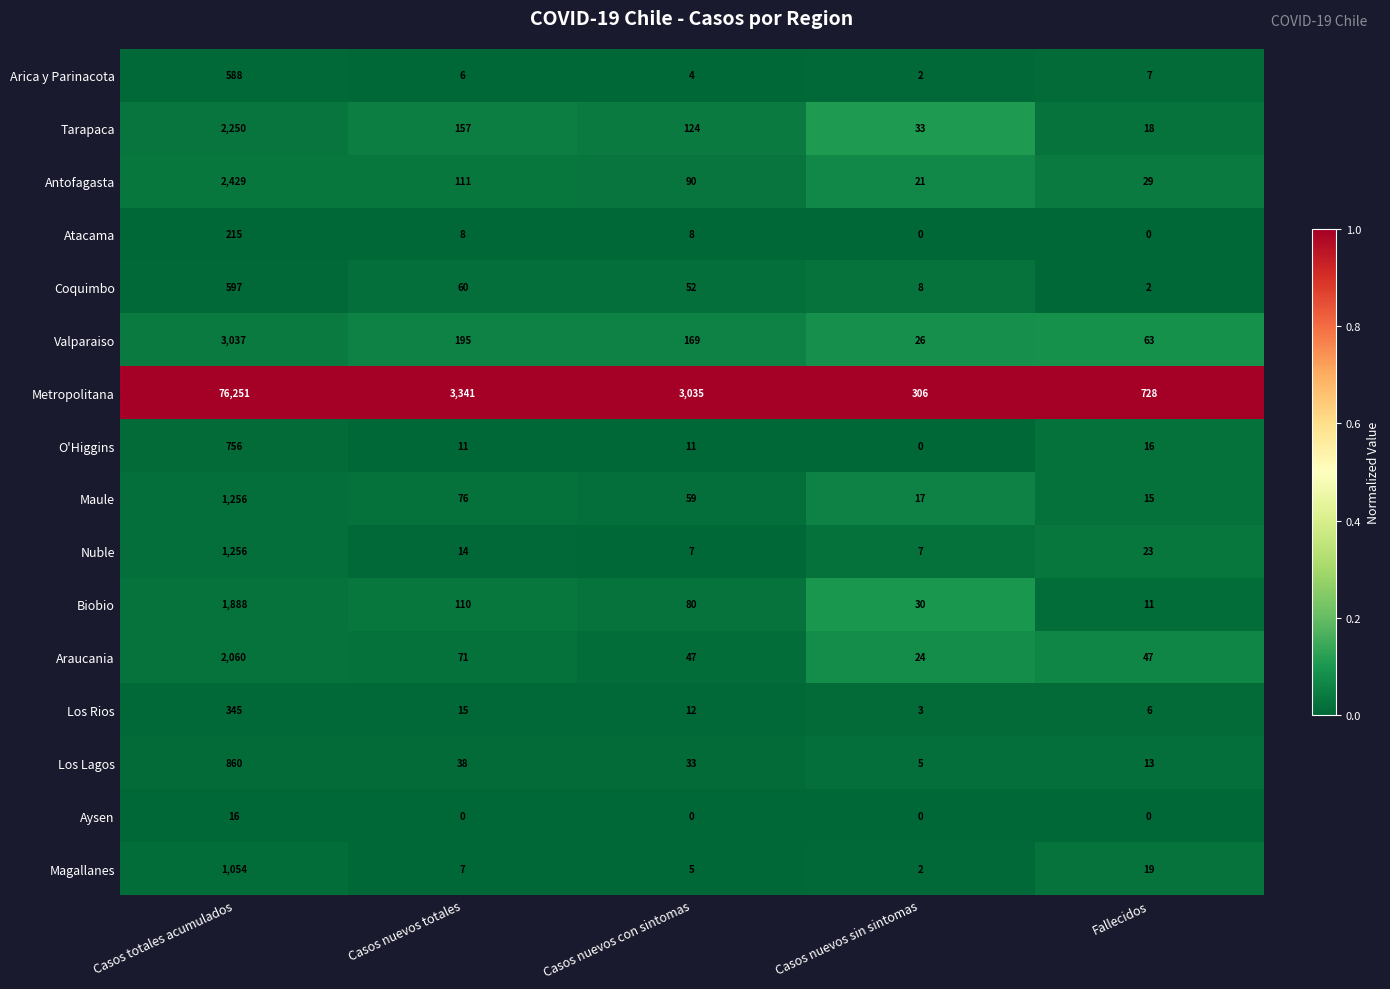

At which label does Los Lagos first exceed 33?

Casos totales acumulados